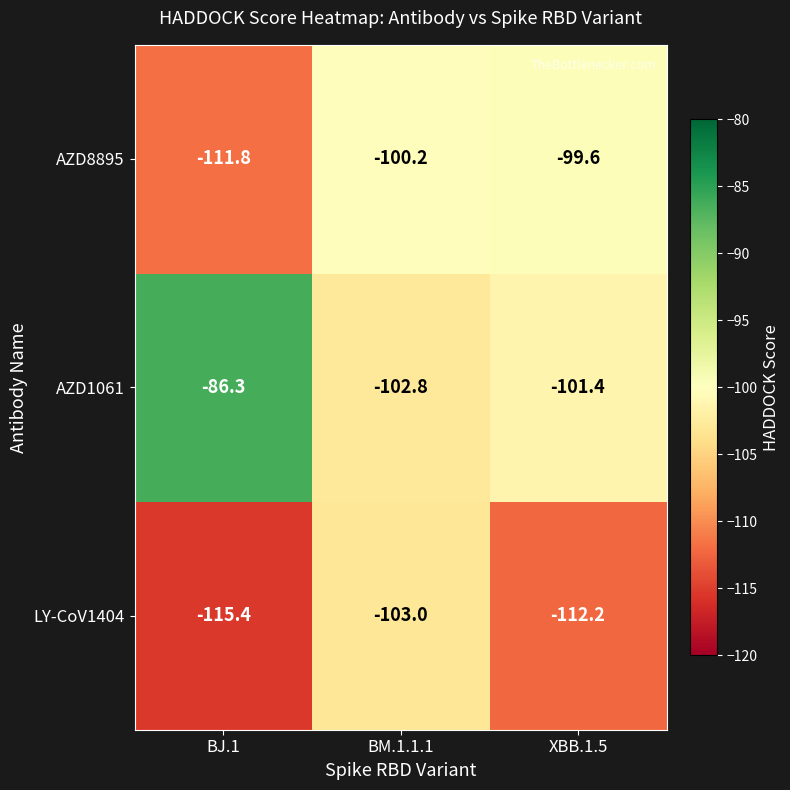

Which label corresponds to the largest value in the chart?

BJ.1